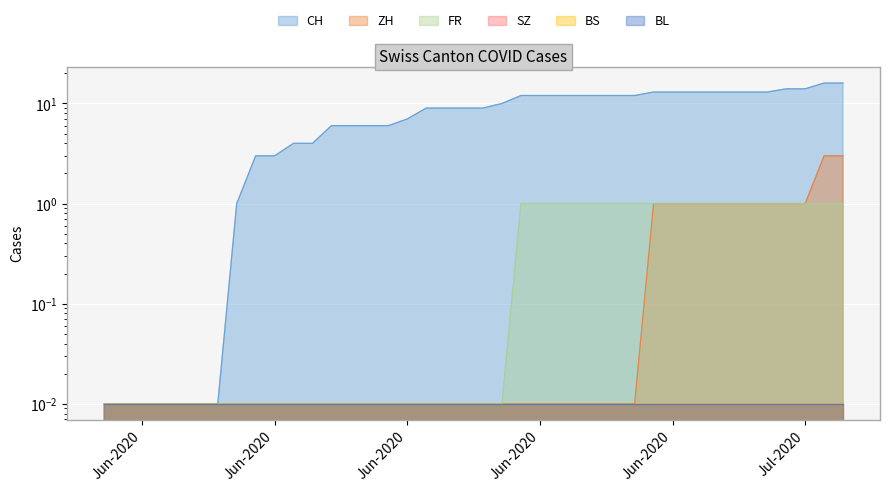

True or false: ZH and CH intersect in this chart.

False